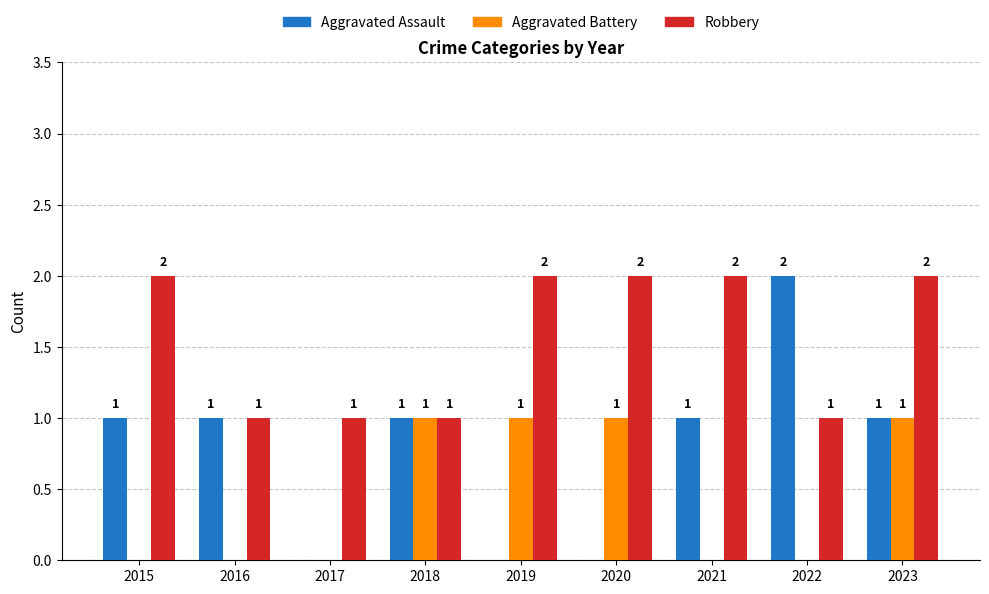

Which series has the largest total across all categories?

Robbery